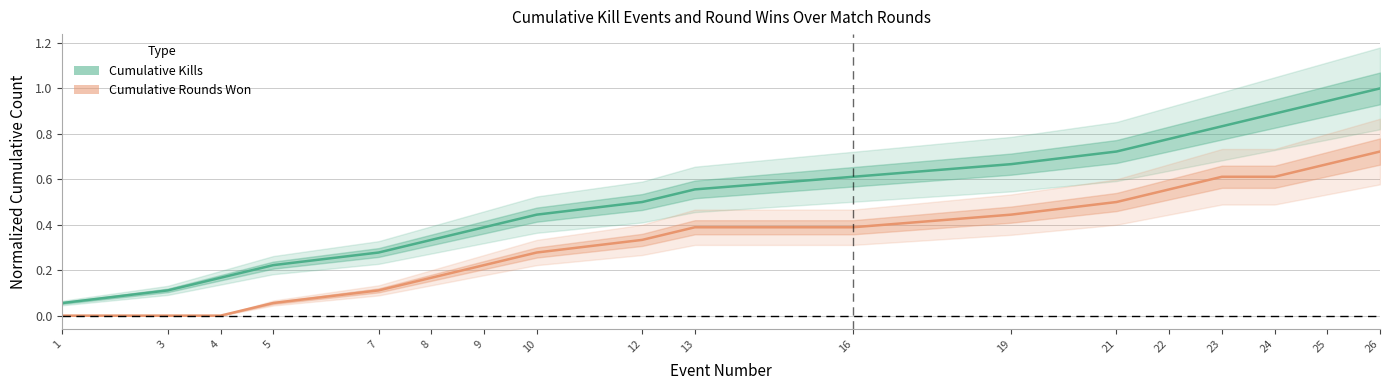

Rank the series by their average value, from lowest to highest.

Cumulative Rounds Won, Cumulative Kills